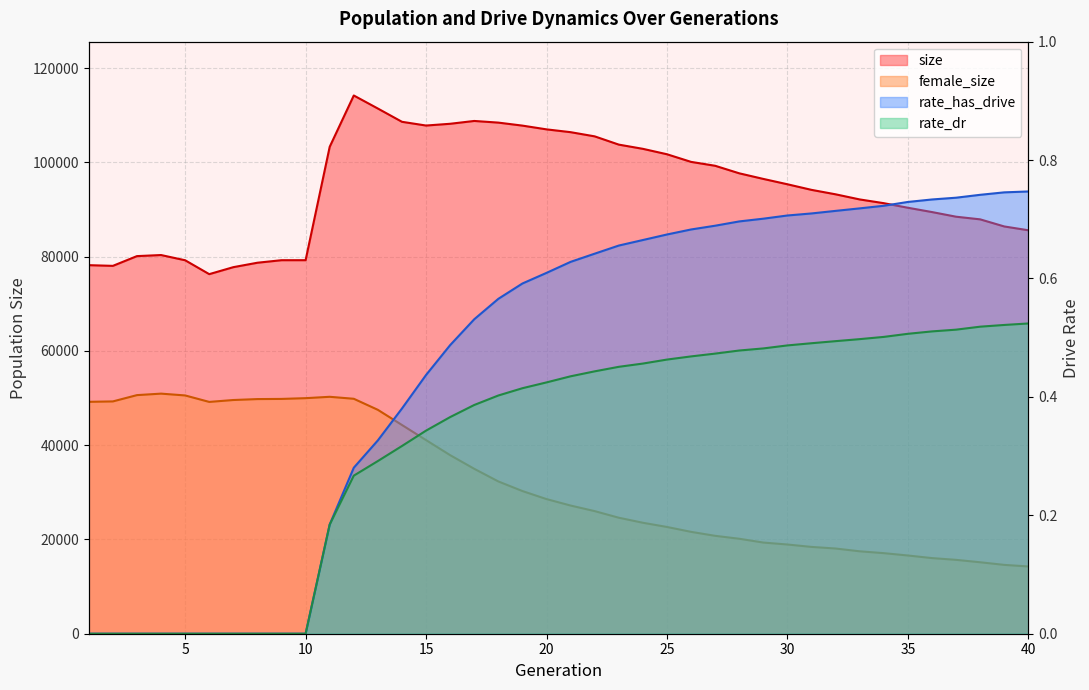

Where is the first local maximum for size?

4